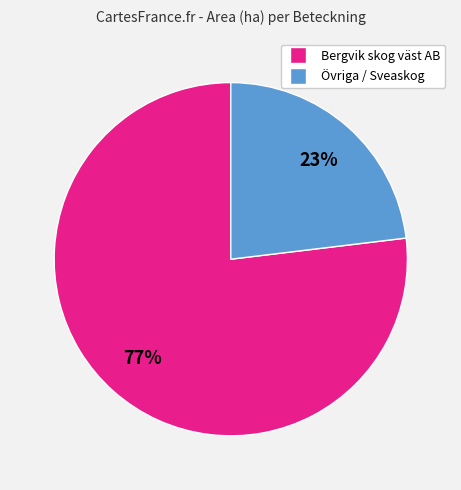

Is there any slice that represents more than half of the pie?

Yes